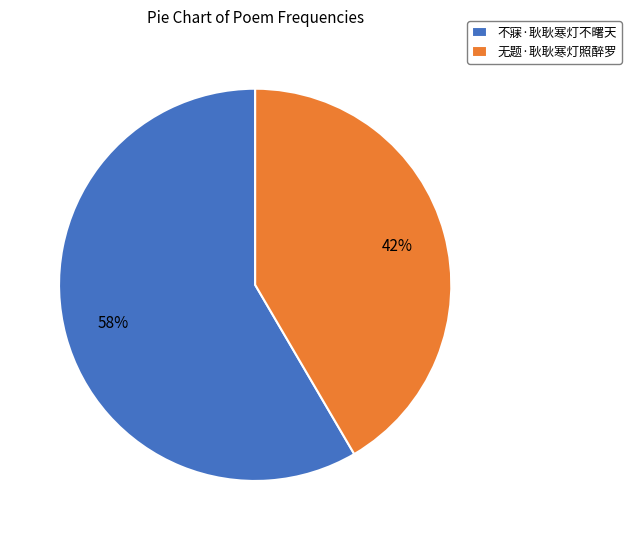

What is the ratio of the value at 无题·耿耿寒灯照醉罗 to the value at 不寐·耿耿寒灯不曙天?

0.7